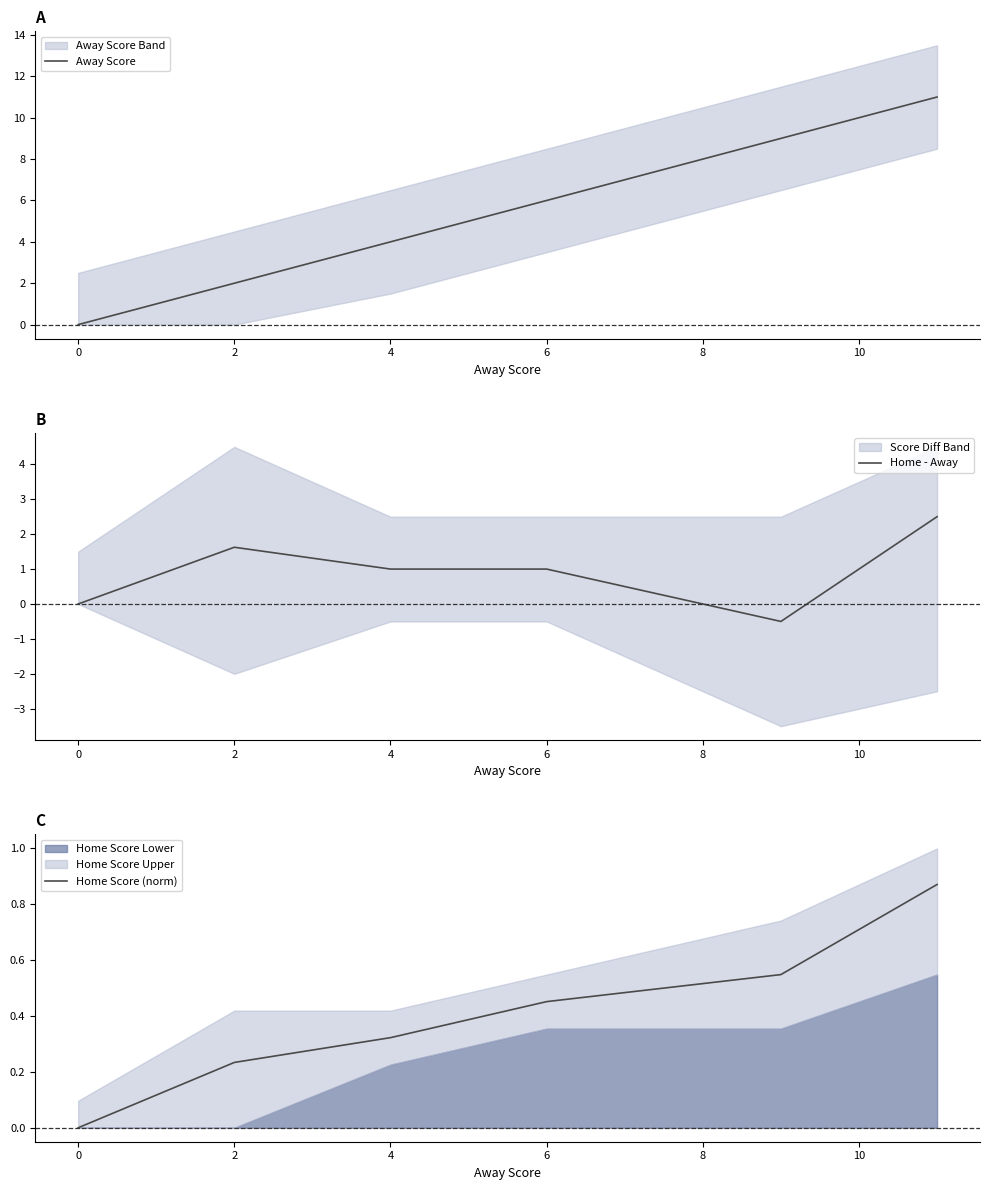

What is the approximate value of Home - Away at 4?

1.0